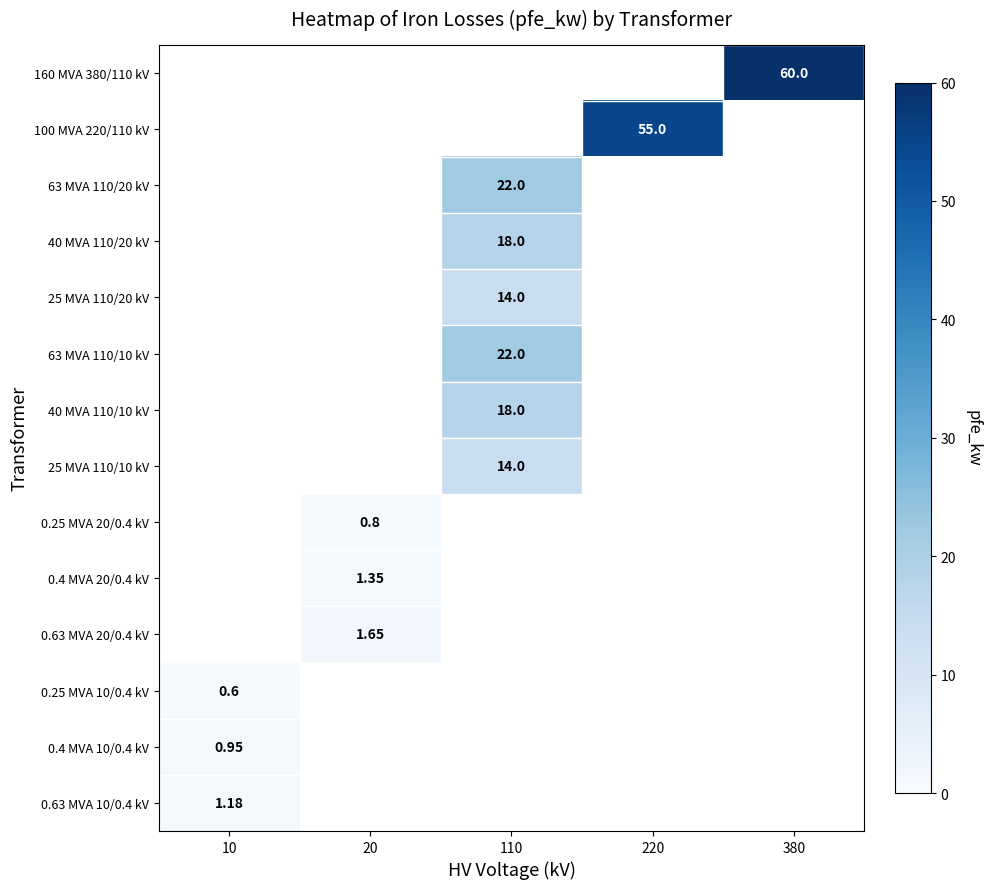

What is the maximum value shown in the chart?

60.0